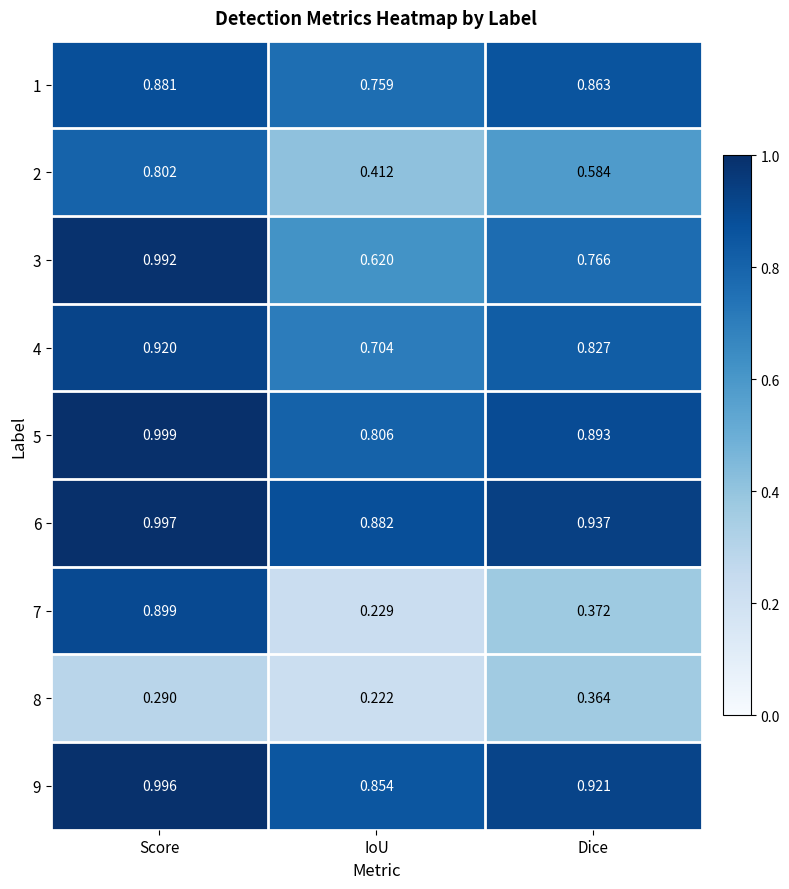

What is the total value across all series at Score?

7.8